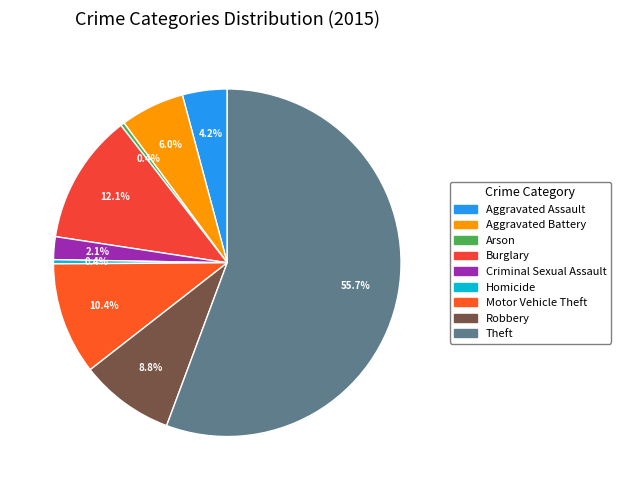

How many slices are in this pie chart?

9